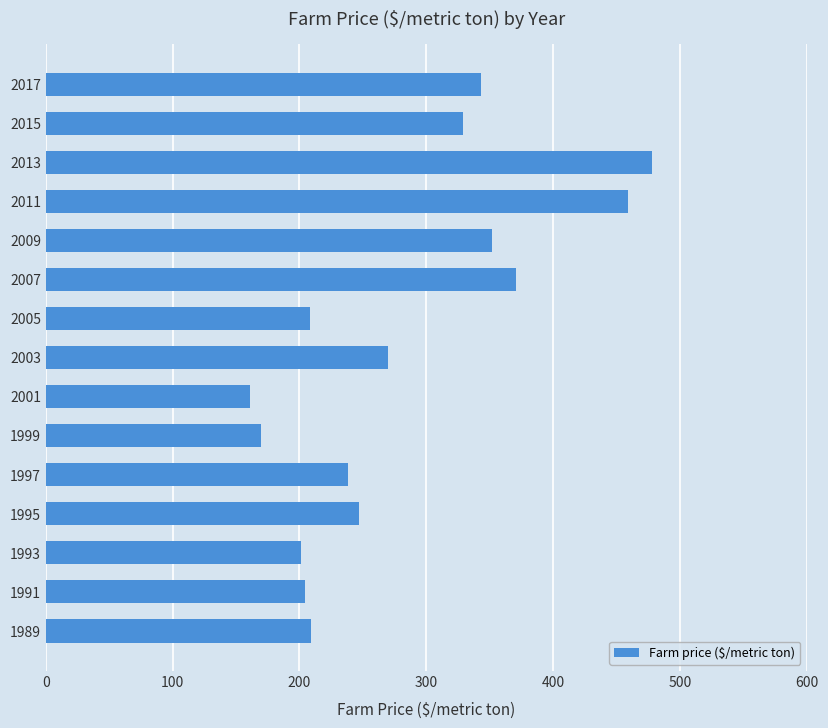

True or false: the data shows 247 at 1995.

True